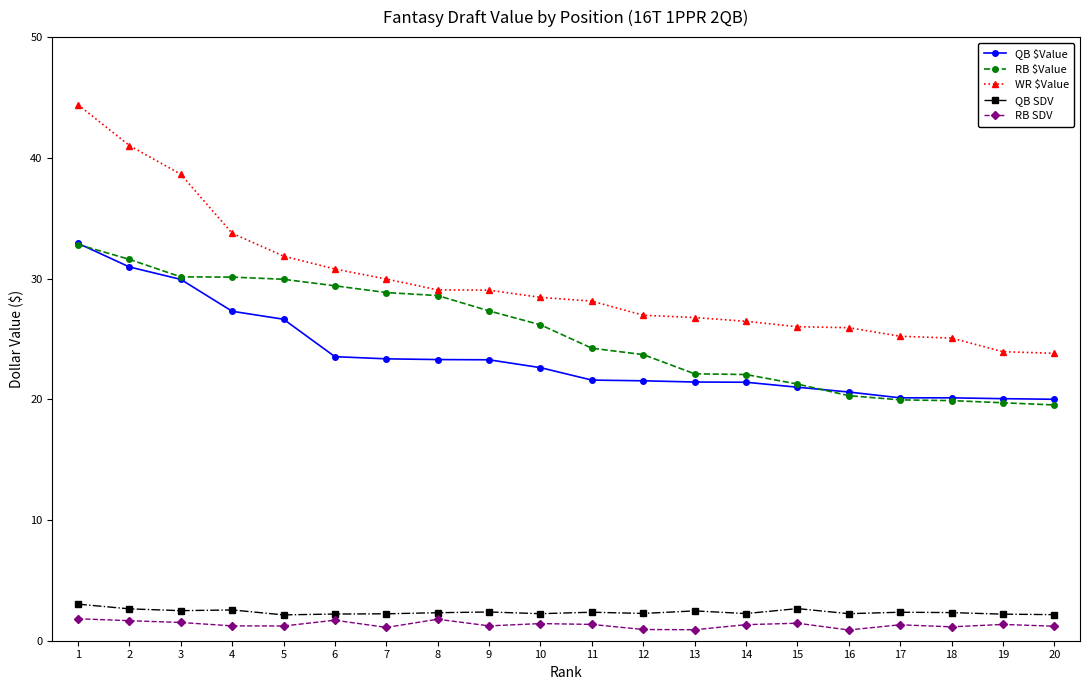

At which label is RB $Value closest to 26?

10